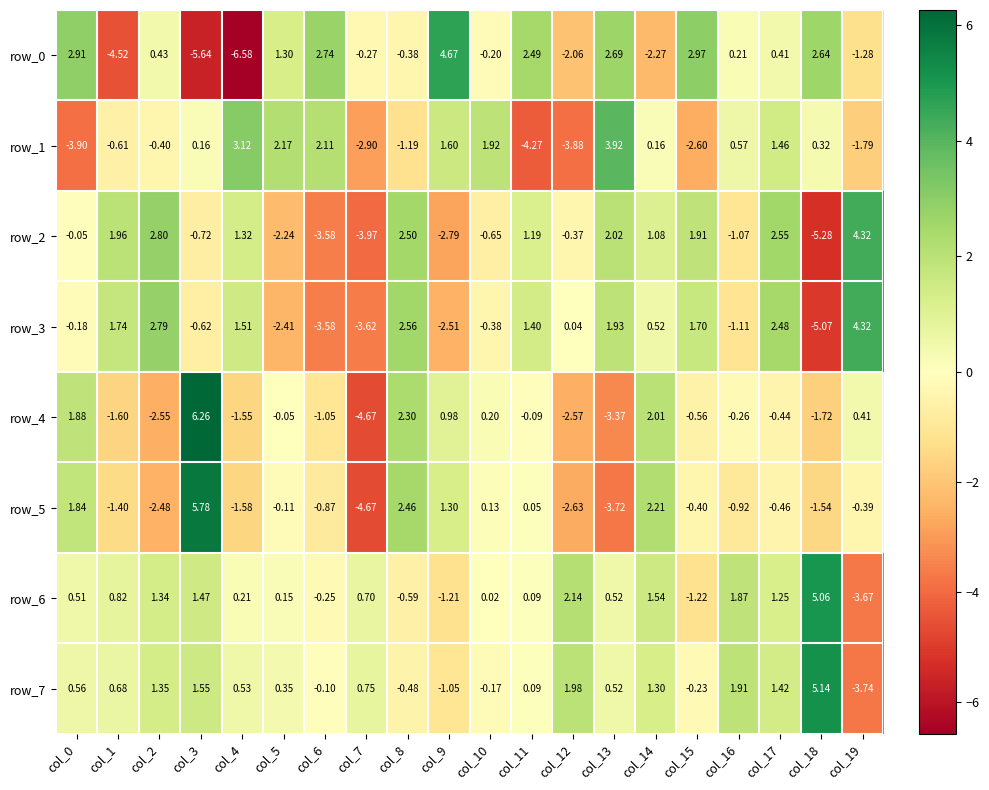

Is the value of row_7 at col_8 greater than the value of row_1 at col_14?

No